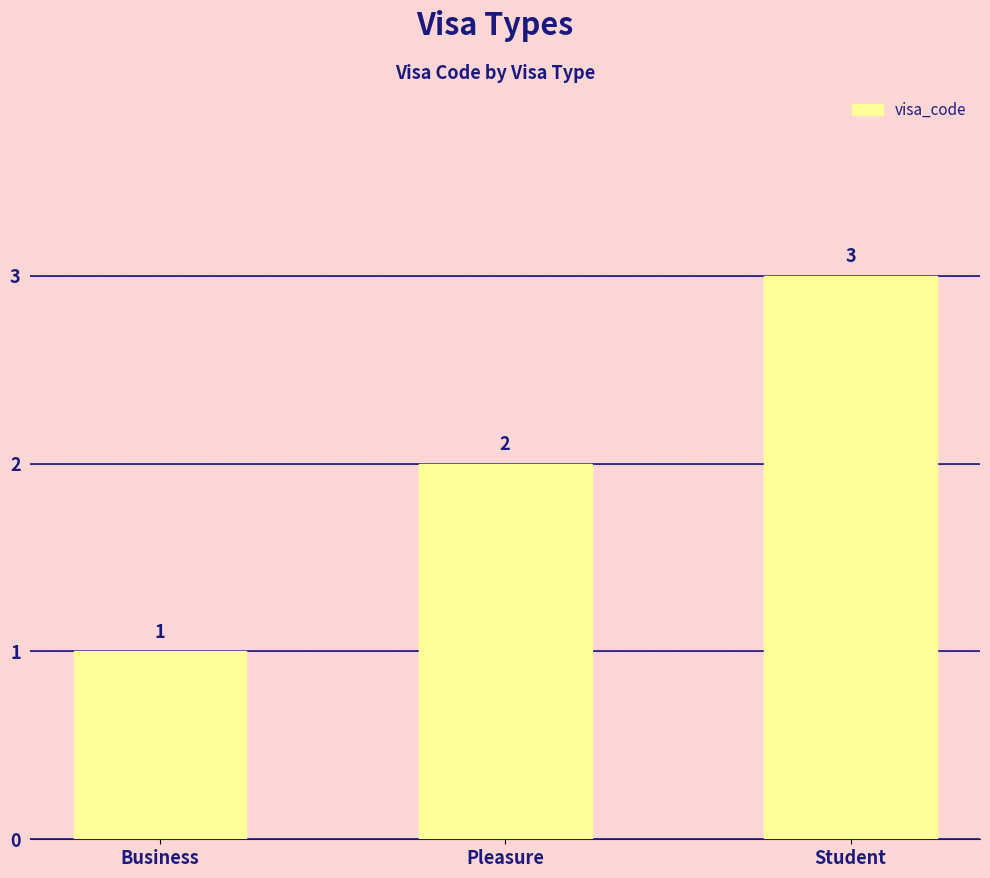

Rank the categories by value from highest to lowest.

Student, Pleasure, Business